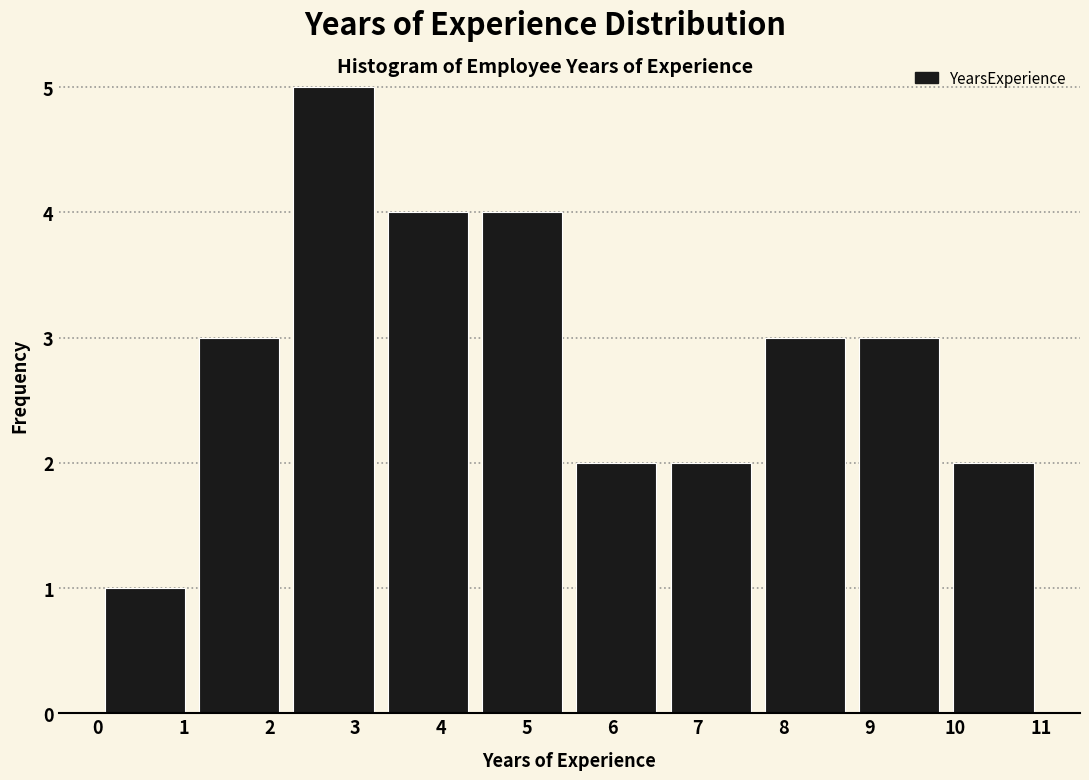

Reading left to right, list every bar in this chart as the range it spans on the x-axis followed by its height. The values are not printed on the chart, so give them approximately, as read against the axis.

0.0 to 1.1: 1
1.1 to 2.2: 3
2.2 to 3.3: 5
3.3 to 4.4: 4
4.4 to 5.5: 4
5.5 to 6.6: 2
6.6 to 7.7: 2
7.7 to 8.8: 3
8.8 to 9.9: 3
9.9 to 11.0: 2